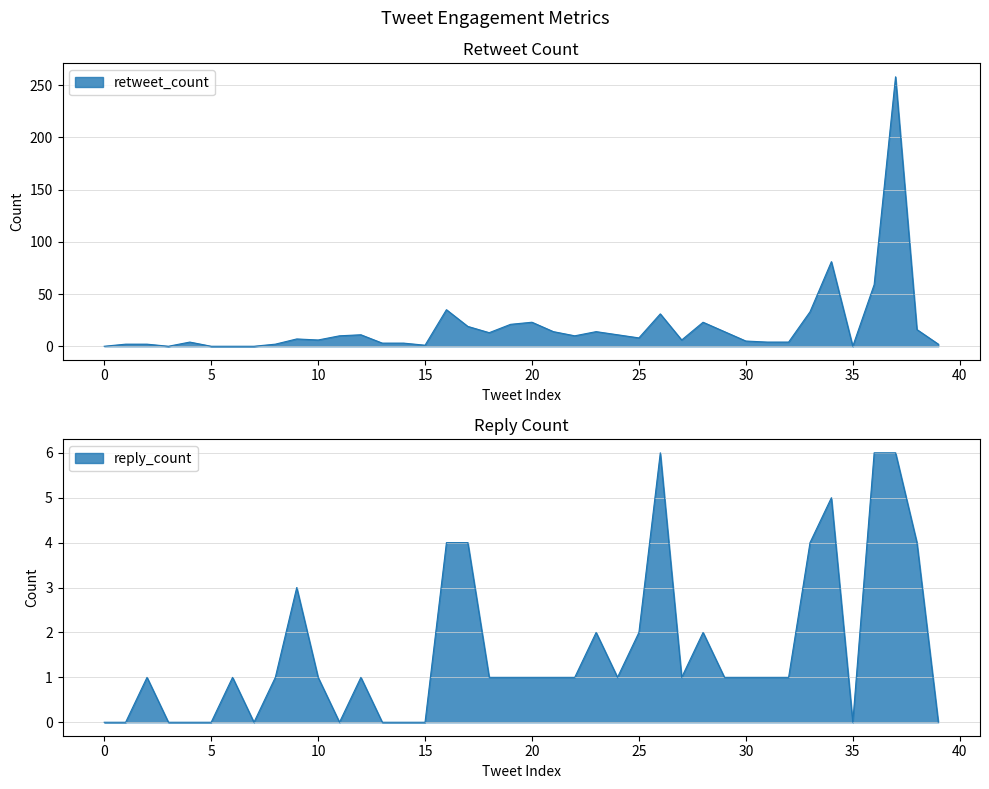

Reading left to right, extract all data points from this chart.

retweet_count: 0	2	2	0	4	0	0	0	2	7	6	10	11	3	3	1	35	19	13	21	23	14	10	14	11	8	31	6	23	14	5	4	4	33	81	0	59	258	16	2
reply_count: 0	0	1	0	0	0	1	0	1	3	1	0	1	0	0	0	4	4	1	1	1	1	1	2	1	2	6	1	2	1	1	1	1	4	5	0	6	6	4	0